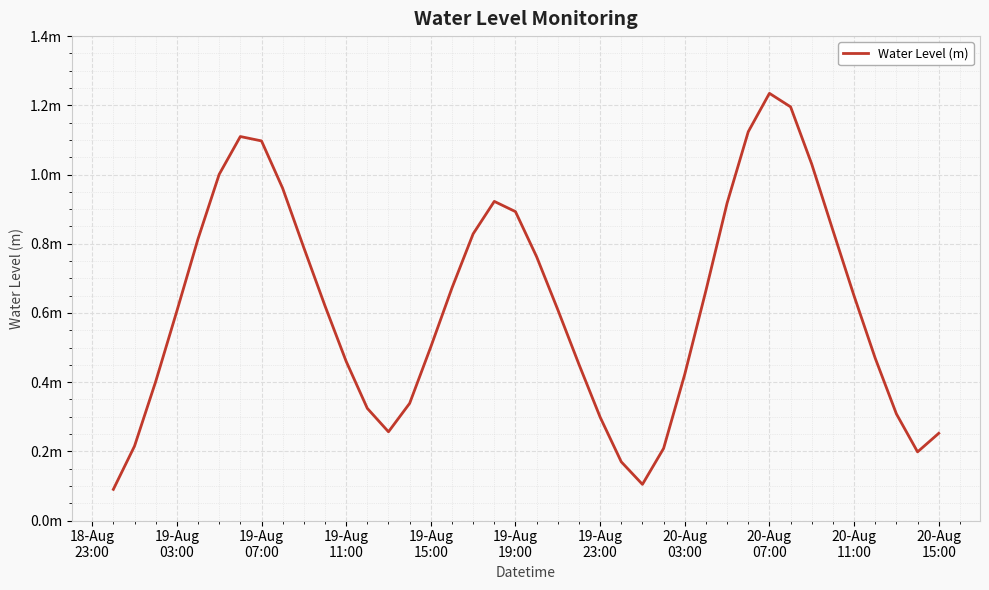

Does the chart display data point markers on the line(s)?

No